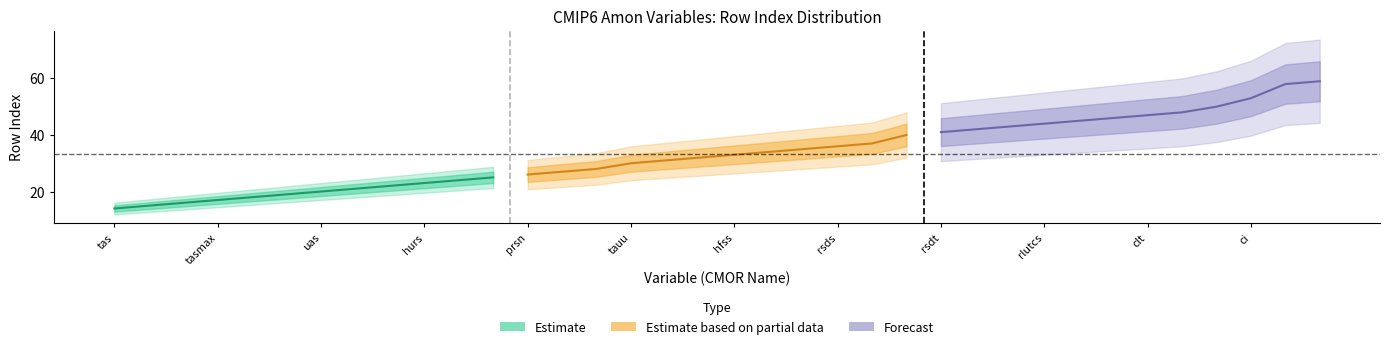

True or false: Estimate and Forecast intersect in this chart.

False